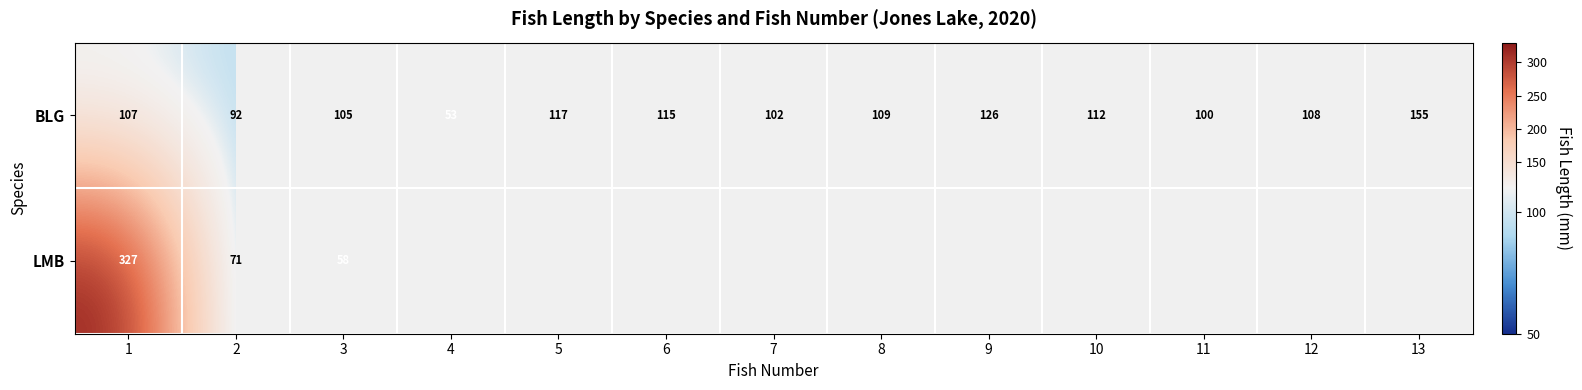

The value of BLG at 10 is 55. True or false?

False